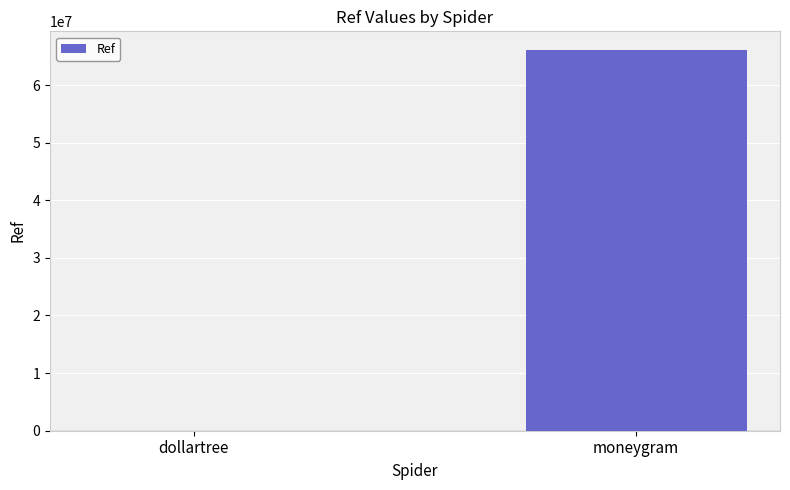

The value at moneygram is 66018638. True or false?

True